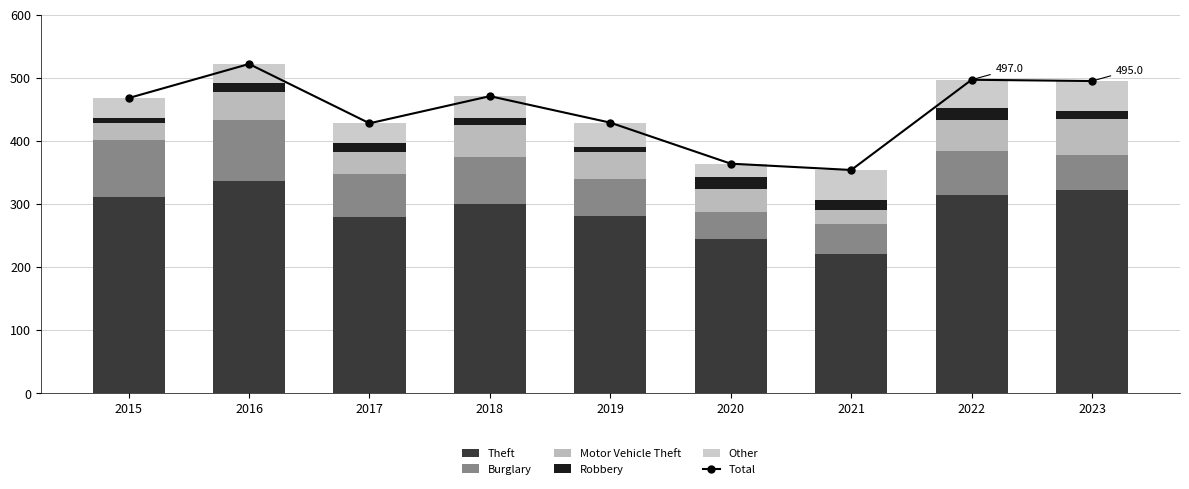

How many groups of bars are there?

9